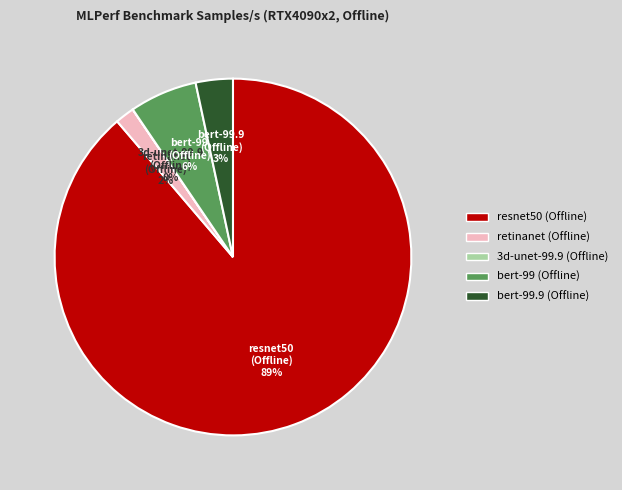

Which category has the biggest portion of the pie?

resnet50 (Offline)